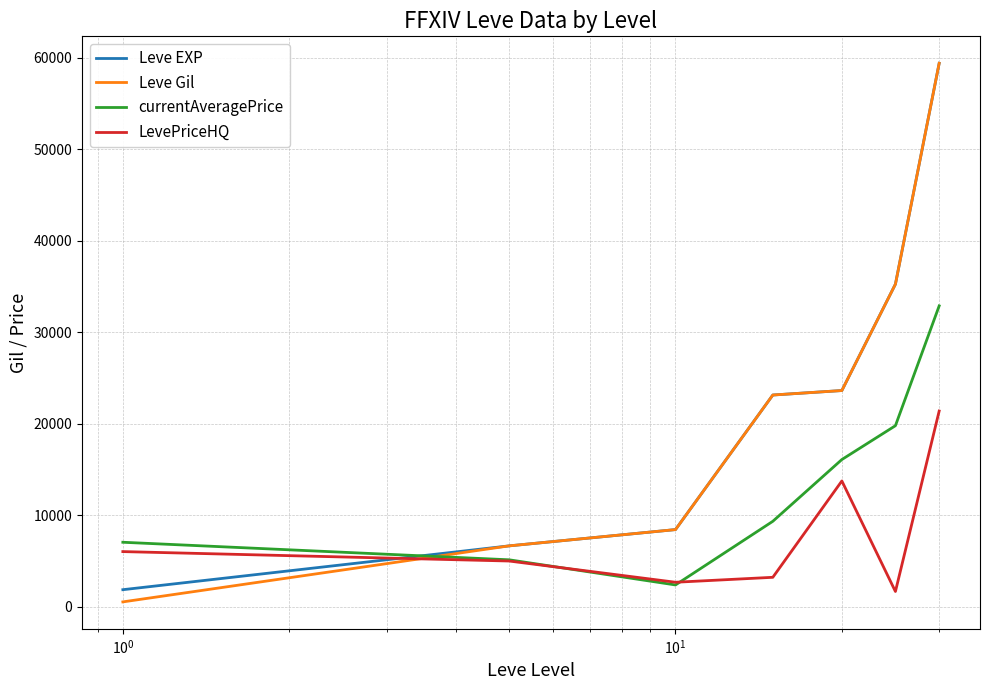

What is the maximum value for Leve Gil?

59405.0